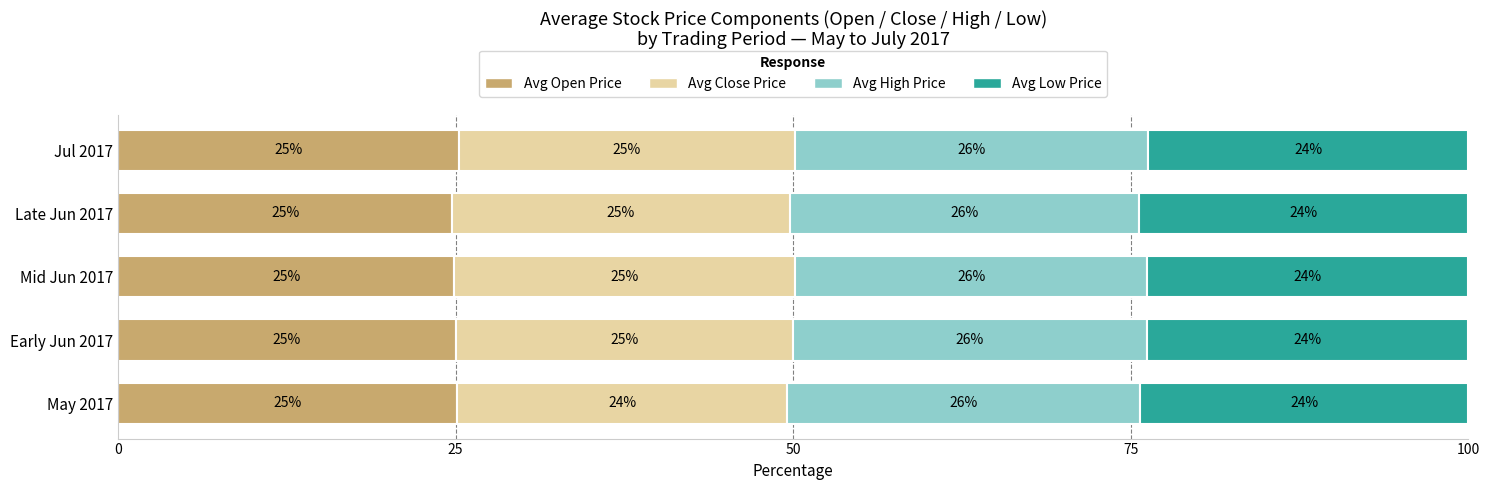

The value of Avg Open Price at Jul 2017 is 25.3. True or false?

True